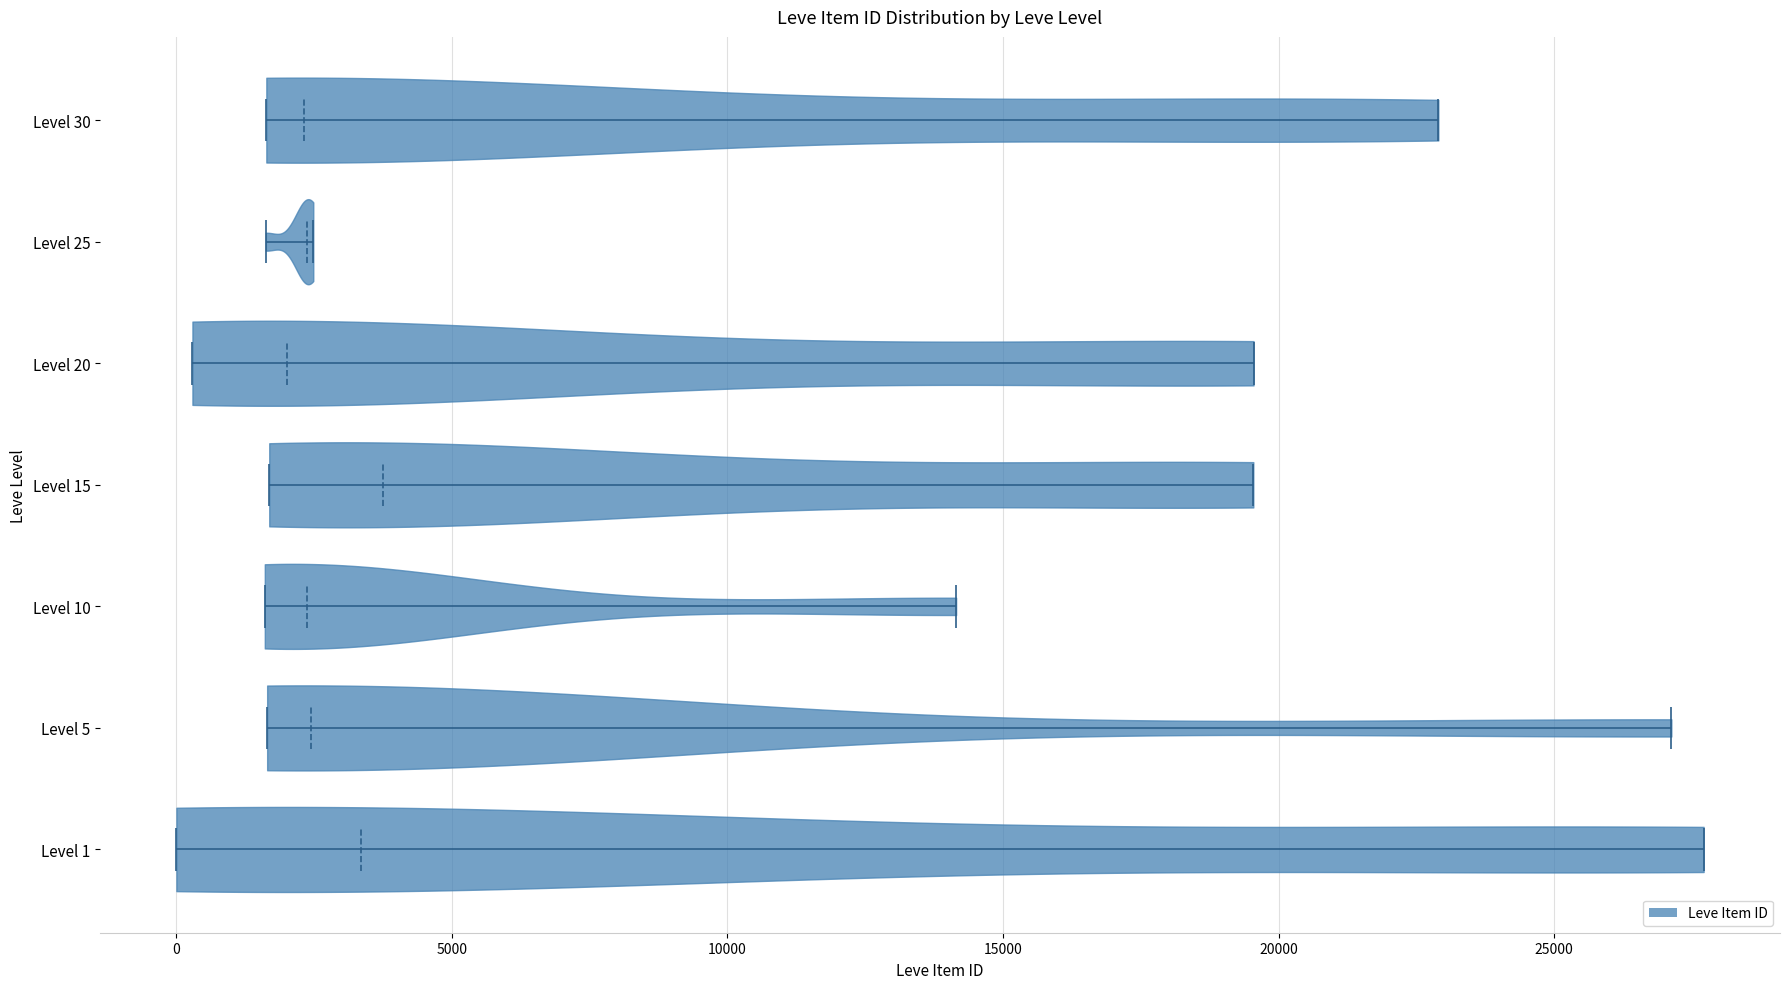

Reading bottom to top, read every violin against the x-axis: where its median line is, and the lowest and highest points it reaches. The values are not printed on the chart, so give them approximately, as read against the axis.

Level 1: median line 3500, lowest point 0, highest point 27500
Level 5: median line 2500, lowest point 1500, highest point 27000
Level 10: median line 2500, lowest point 1500, highest point 14000
Level 15: median line 4000, lowest point 1500, highest point 19500
Level 20: median line 2000, lowest point 500, highest point 19500
Level 25: median line 2500, lowest point 1500, highest point 2500
Level 30: median line 2500, lowest point 1500, highest point 23000